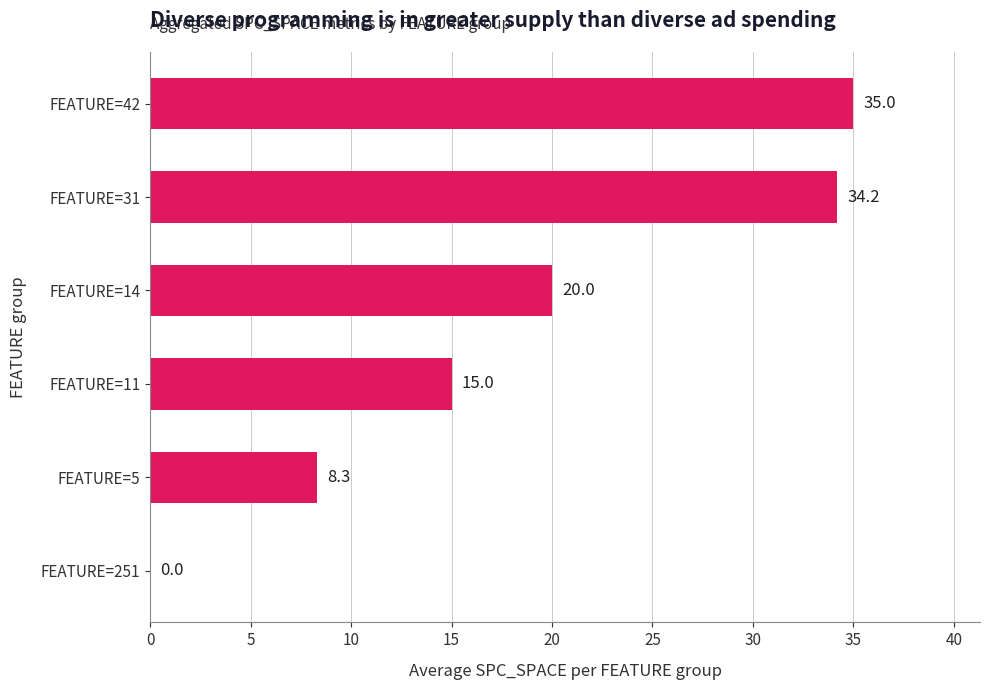

Is it true that the value at FEATURE=31 is 34.2?

True